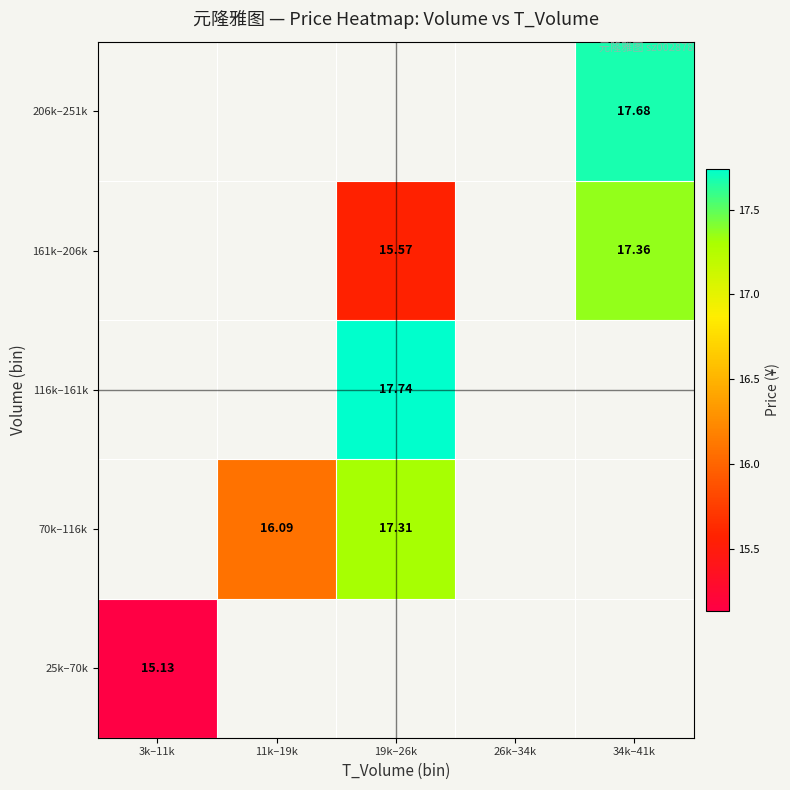

How many positive values does the 70k–116k series have?

2